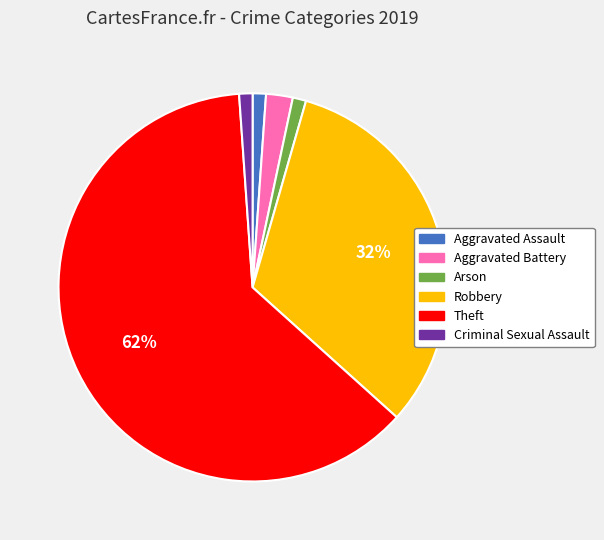

Is it true that Aggravated Battery is 2% of the pie?

True